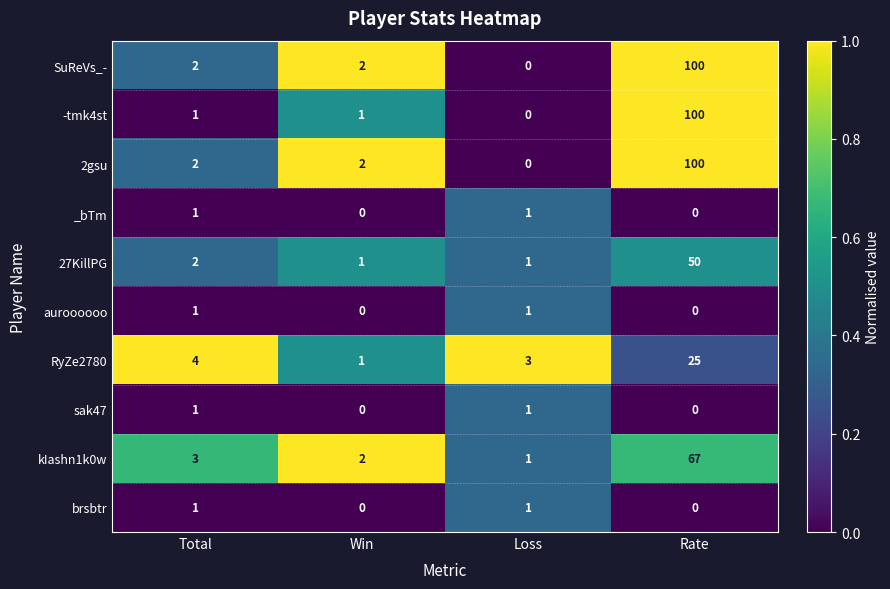

What is the difference between the RyZe2780 values at Rate and Total?

21